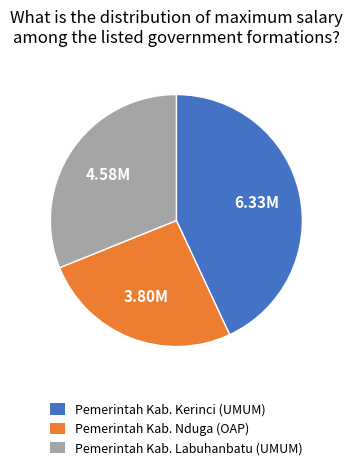

What is the ratio of the value at Pemerintah Kab. Nduga (OAP) to the value at Pemerintah Kab. Labuhanbatu (UMUM)?

0.8